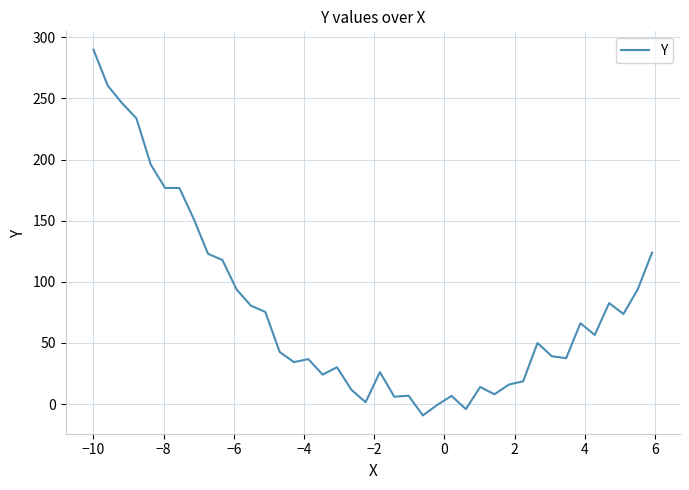

What is the difference between the maximum and minimum values?

299.3